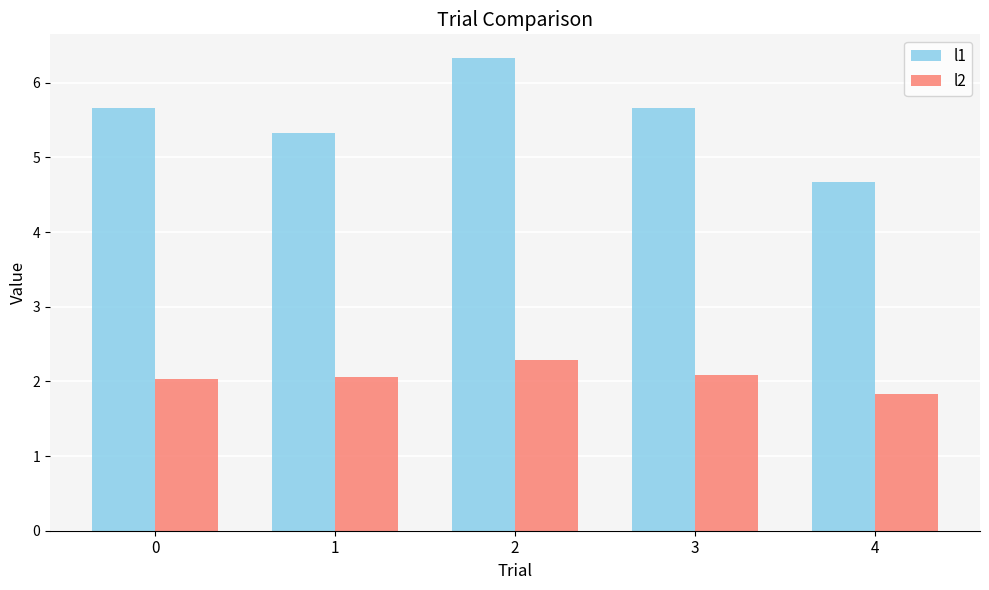

What is the difference between the highest and lowest values at 2?

4.0